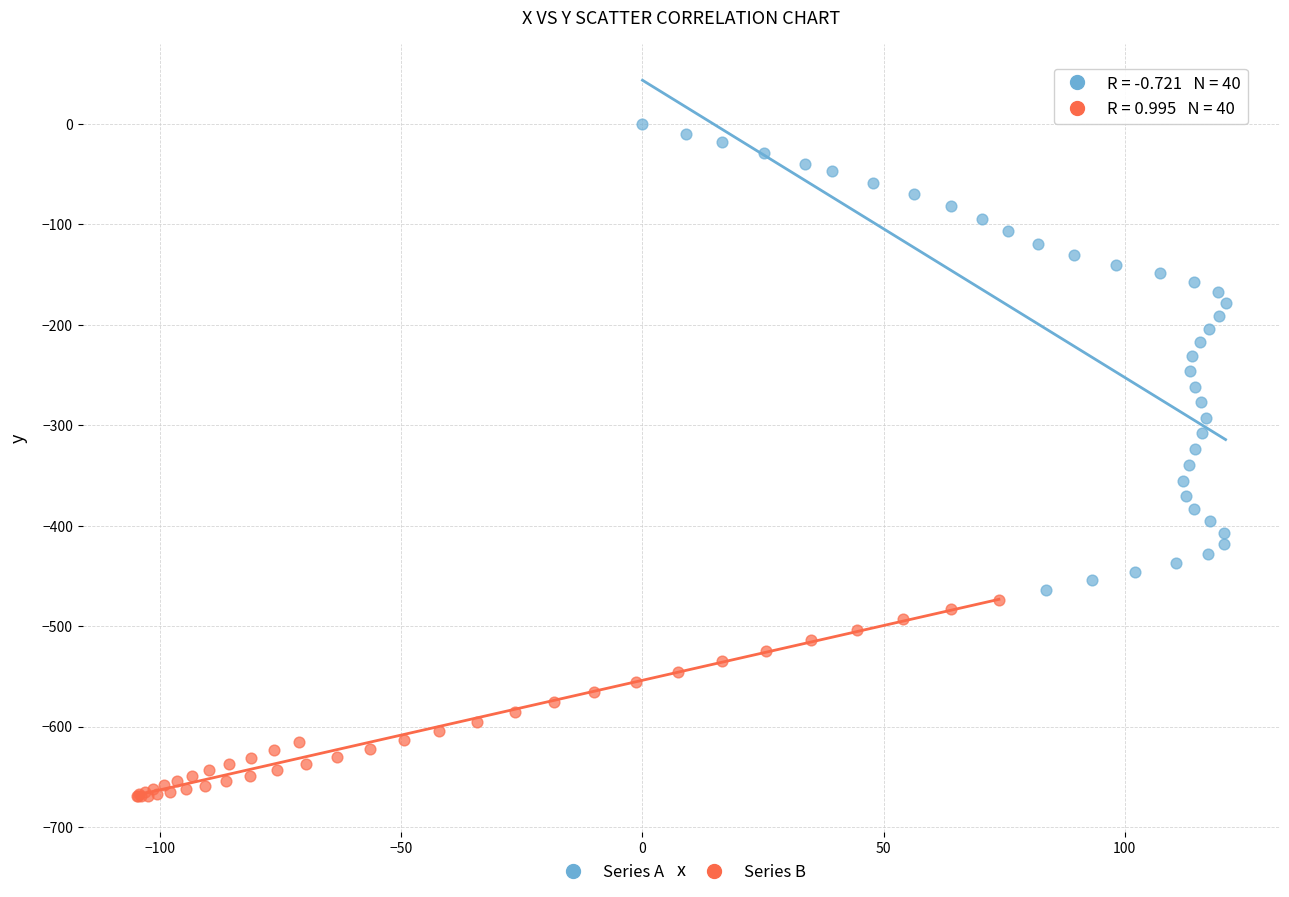

What are all the series names shown in the legend?

Series A, Series B